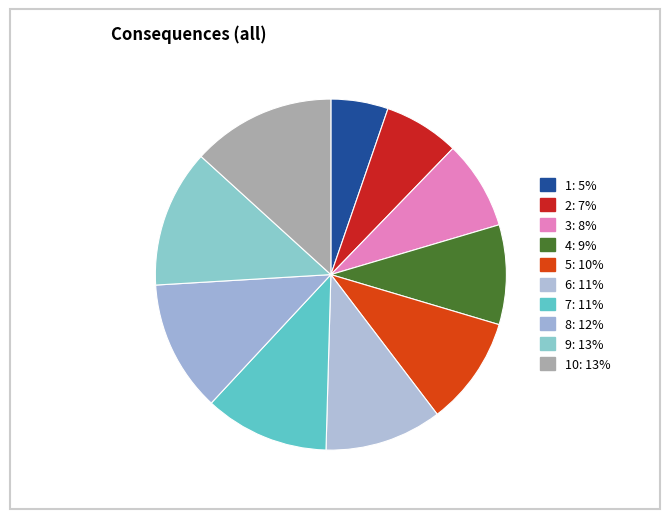

How many segments does this pie chart have?

10